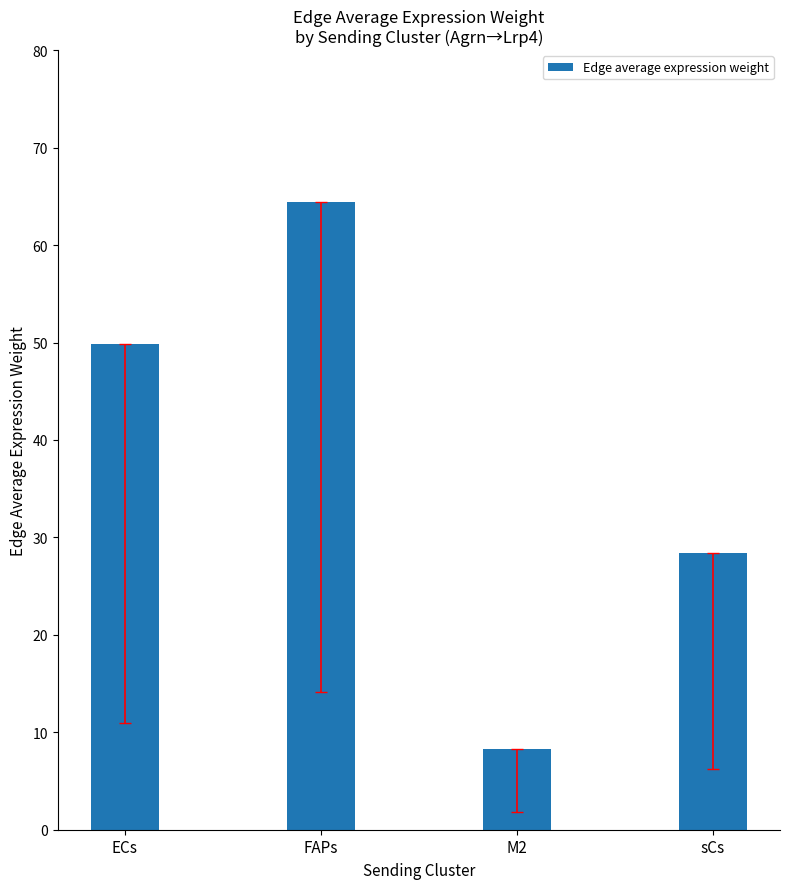

Are the bars horizontal?

No